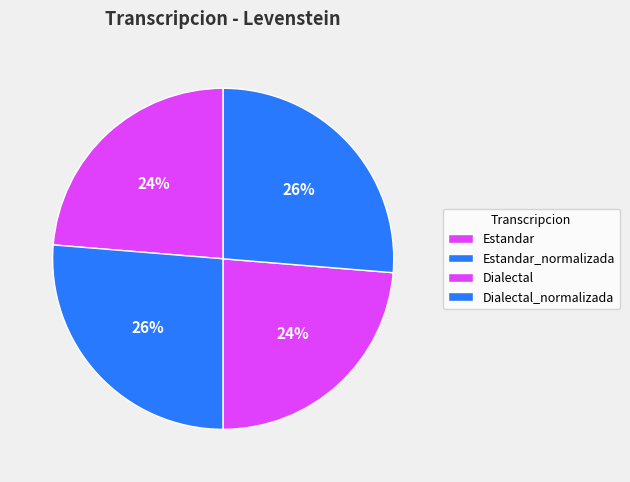

How many segments does this pie chart have?

4